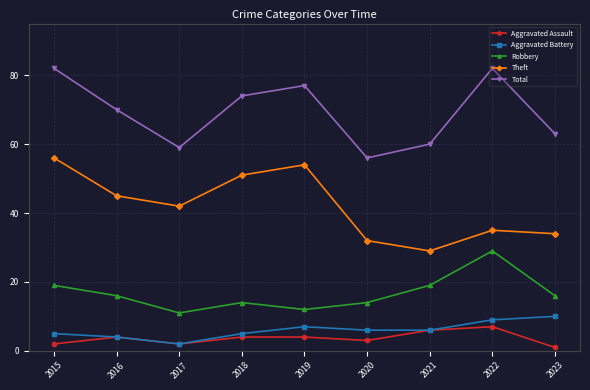

Reading left to right, extract all data points from this chart.

Aggravated Assault: 2	4	2	4	4	3	6	7	1
Aggravated Battery: 5	4	2	5	7	6	6	9	10
Robbery: 19	16	11	14	12	14	19	29	16
Theft: 56	45	42	51	54	32	29	35	34
Total: 82	70	59	74	77	56	60	82	63